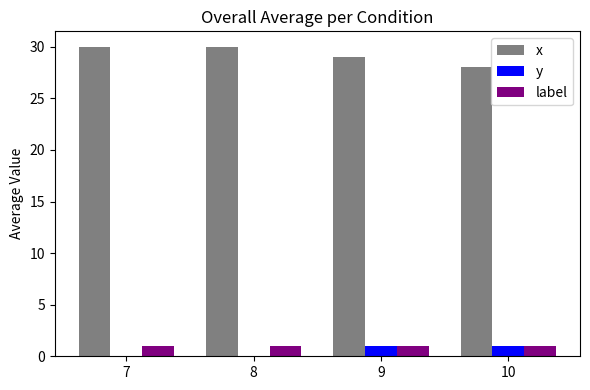

How many distinct data groups are displayed?

3